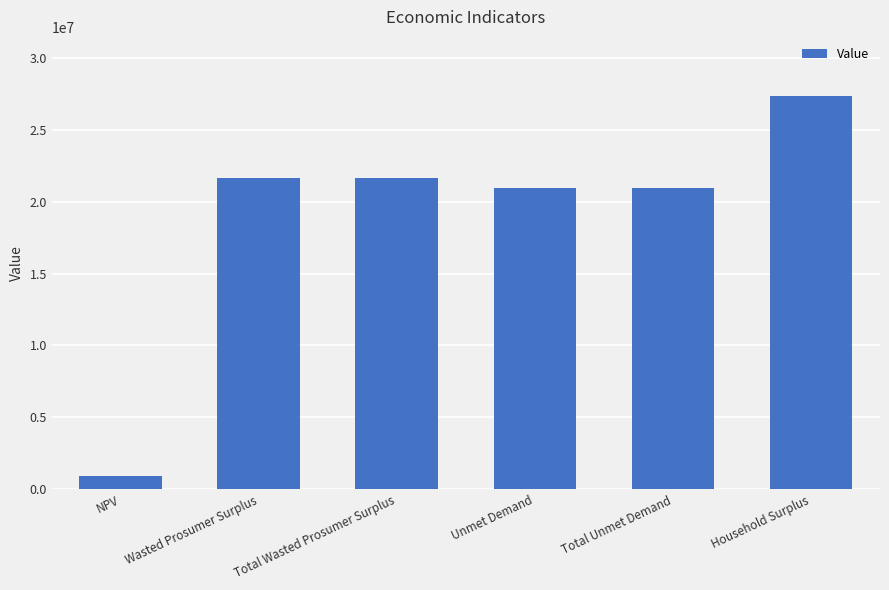

Reading left to right, list all the values displayed in this chart.

951926.6	21632595.7	21632595.7	20921753.2	20921753.2	27345865.7